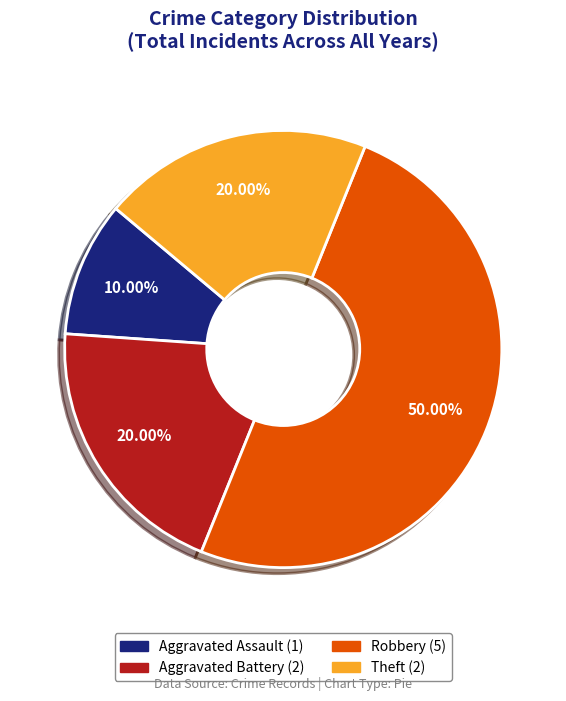

To the nearest percent, what is the average slice percentage?

25%